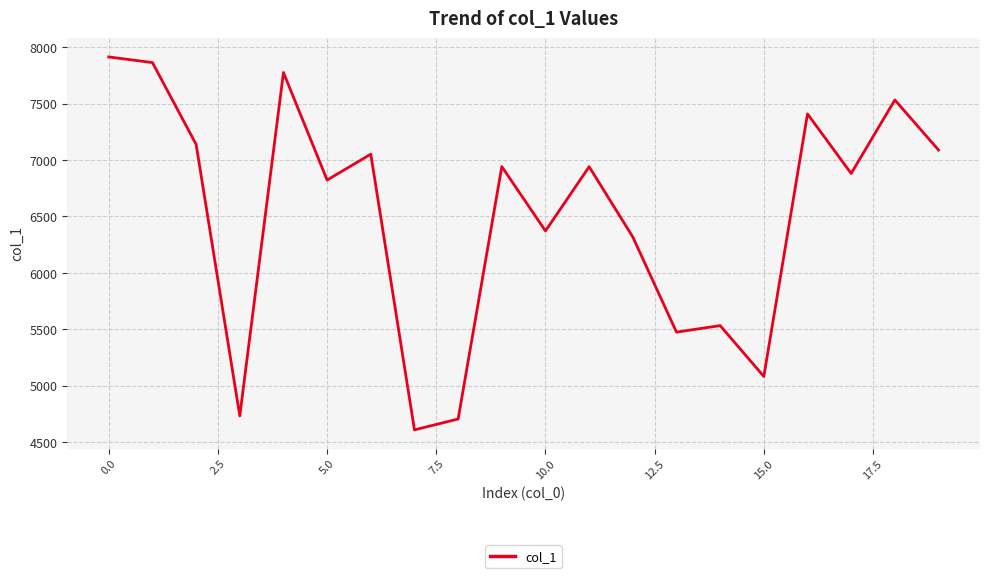

What is the greatest value displayed?

7914